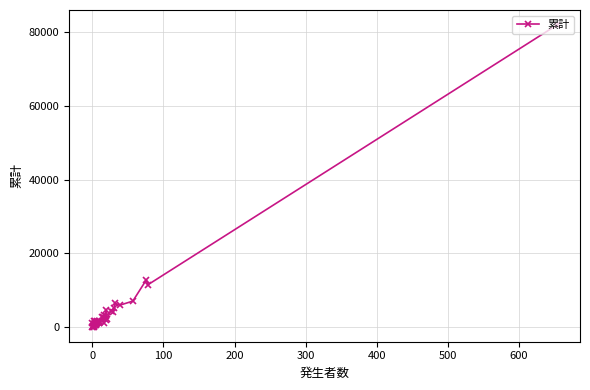

What is the greatest value displayed?

82009